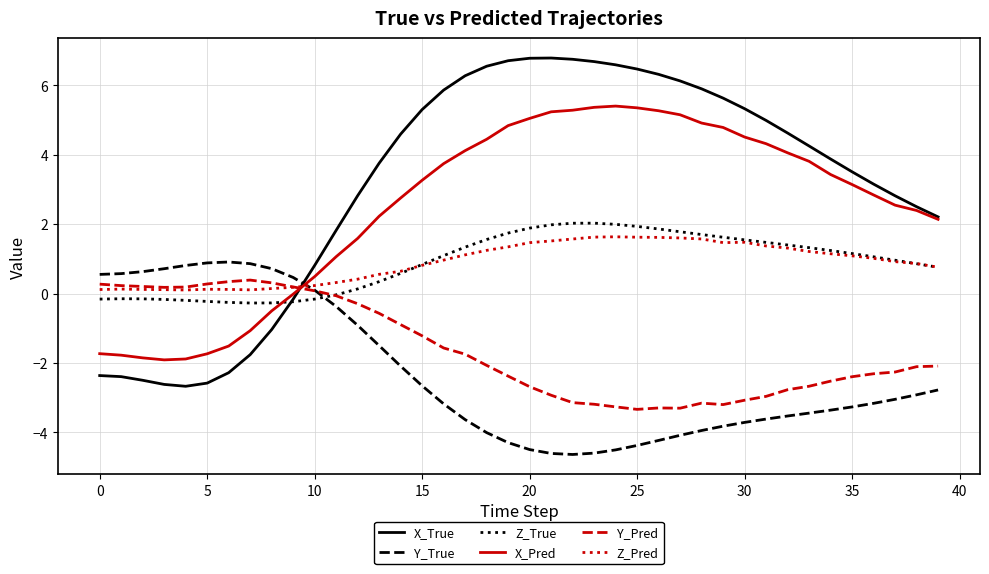

Which series has the widest spread of values?

X_True